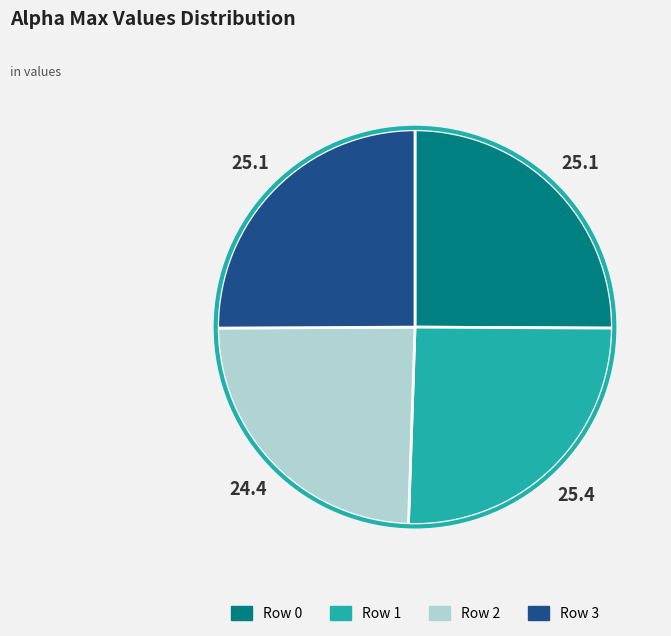

The Row 3 slice represents 19% of the pie. True or false?

False